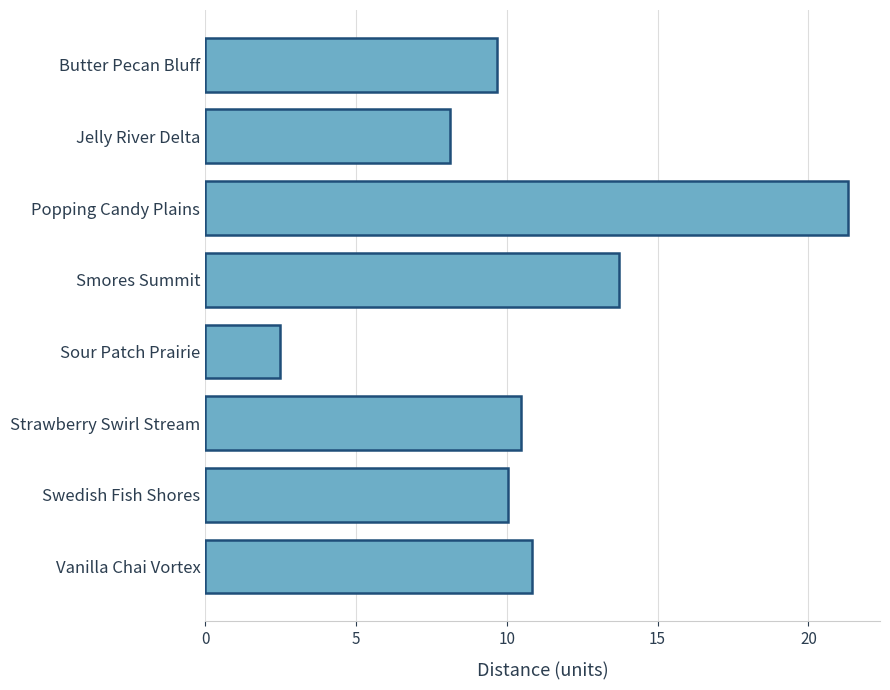

Count the number of data series in this chart.

1